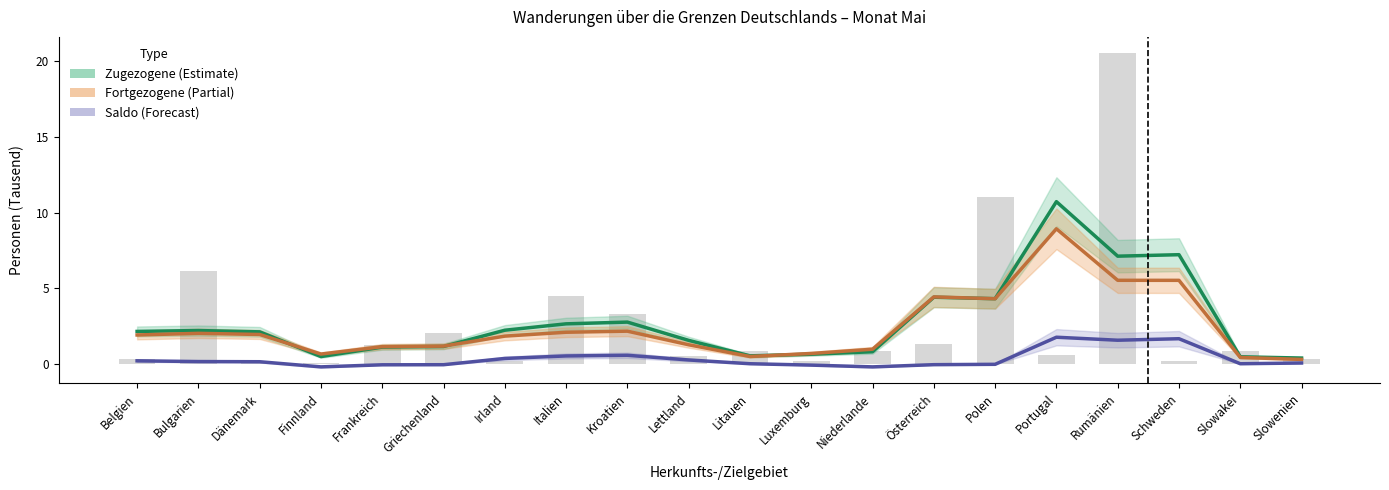

What is the difference between the maximum and second lowest values in the Saldo series?

2.0